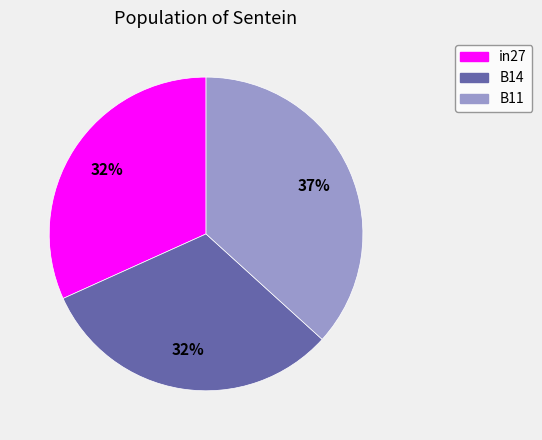

To the nearest percent, what is the average slice percentage?

33%